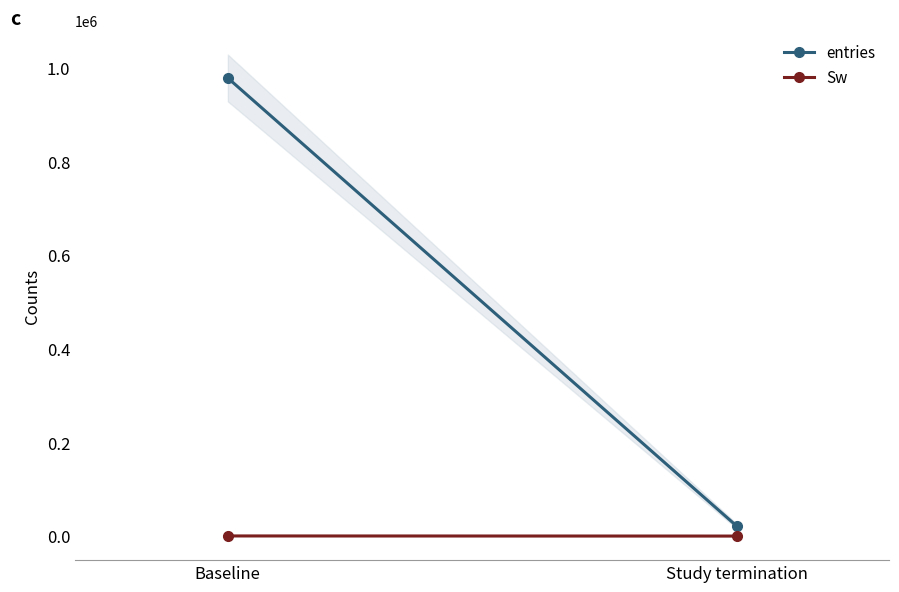

At how many categories does at least one series exceed 661147?

1